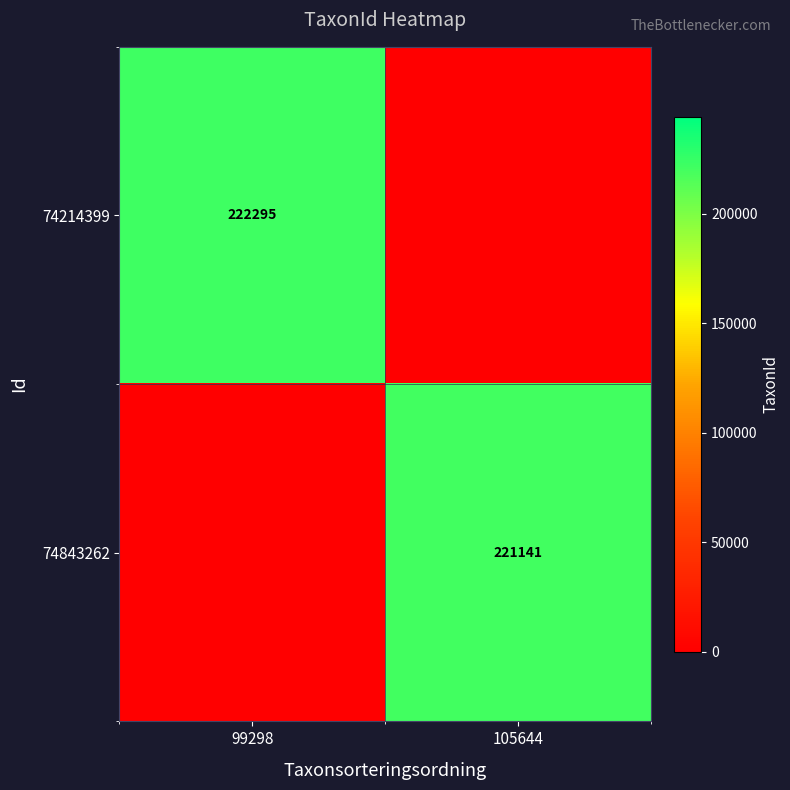

What is the total value across all series at 99298?

222295